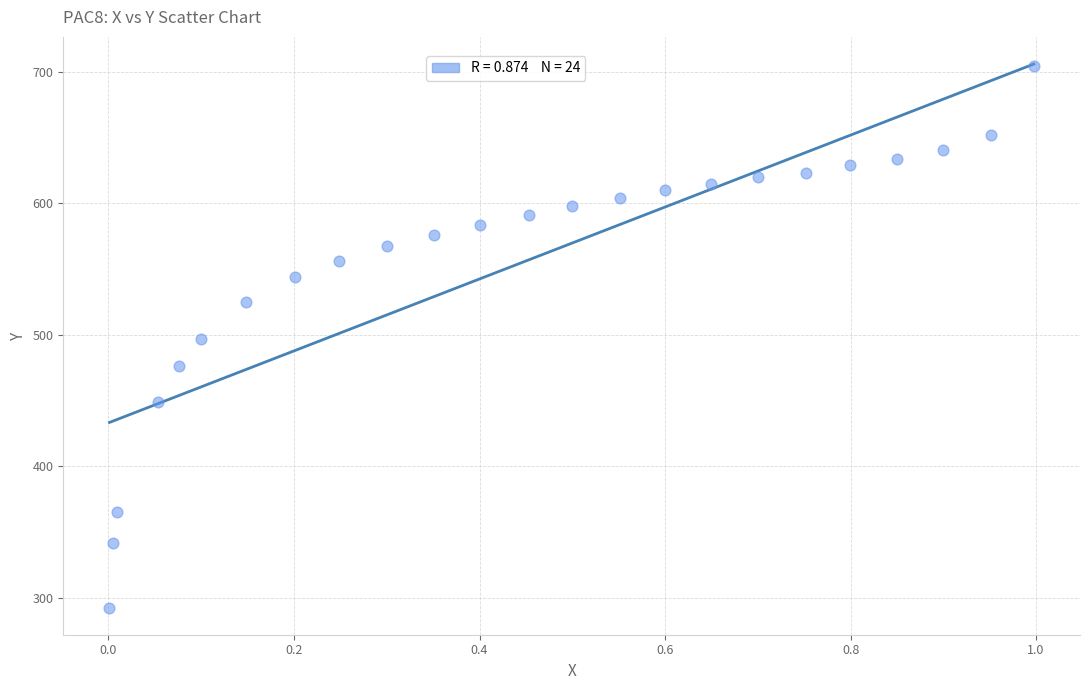

What is the range of X values (max minus min)?

1.0